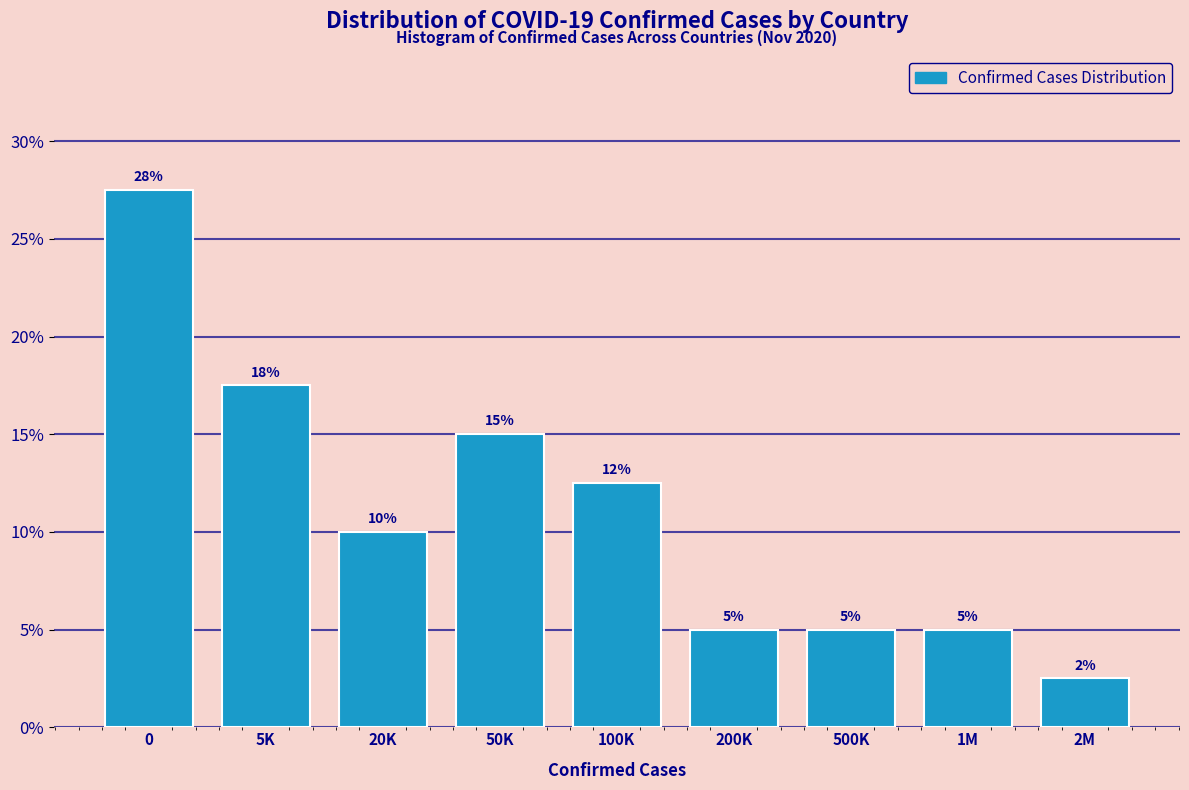

At which label is the value closest to 15?

50K